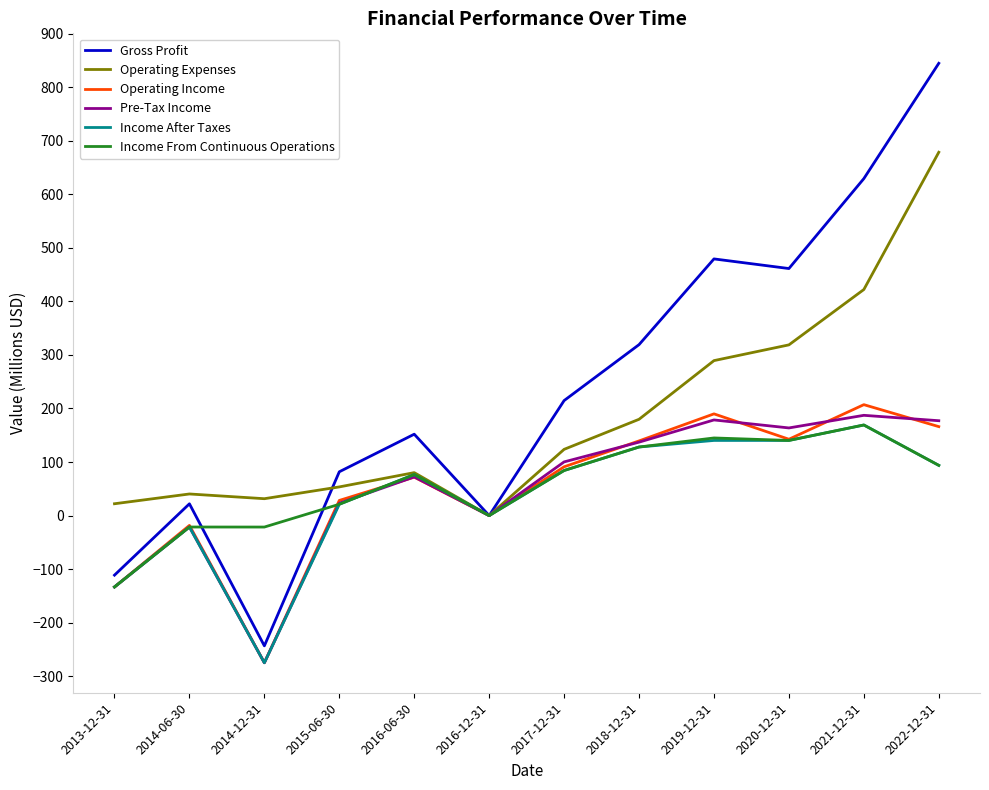

Rank the categories by Gross Profit value from highest to lowest.

2022-12-31, 2021-12-31, 2019-12-31, 2020-12-31, 2018-12-31, 2017-12-31, 2016-06-30, 2015-06-30, 2014-06-30, 2016-12-31, 2013-12-31, 2014-12-31